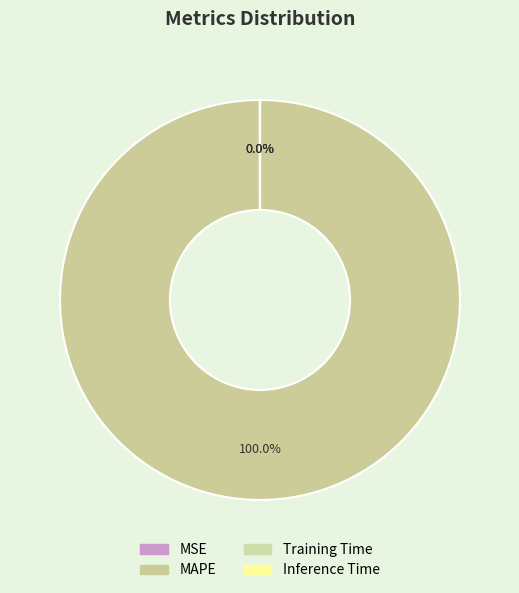

Which has a higher value, MAPE or Training Time?

MAPE